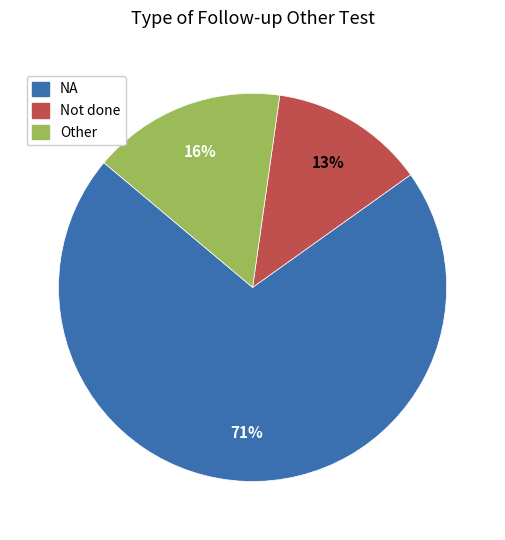

How many segments does this pie chart have?

3